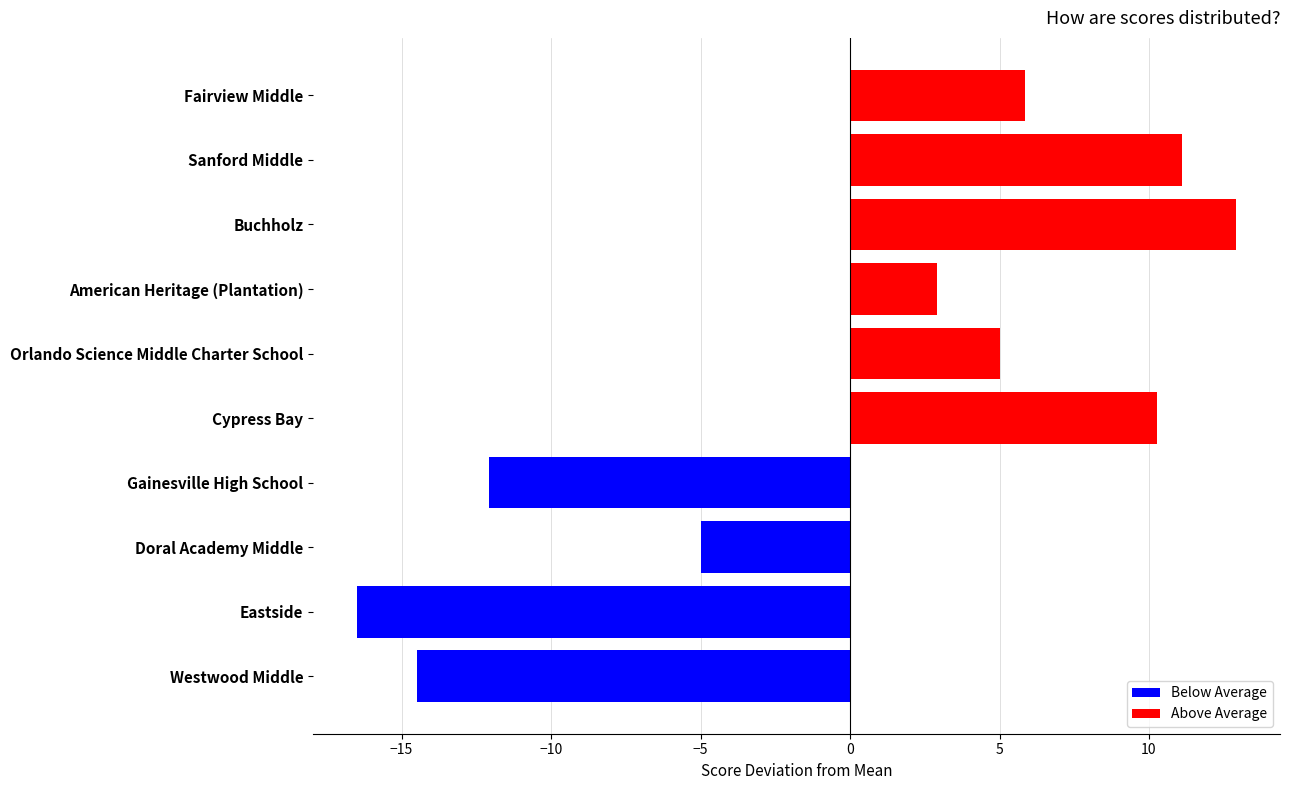

List the labels in order of value, smallest first.

Eastside, Westwood Middle, Gainesville High School, Doral Academy Middle, American Heritage (Plantation), Orlando Science Middle Charter School, Fairview Middle, Cypress Bay, Sanford Middle, Buchholz